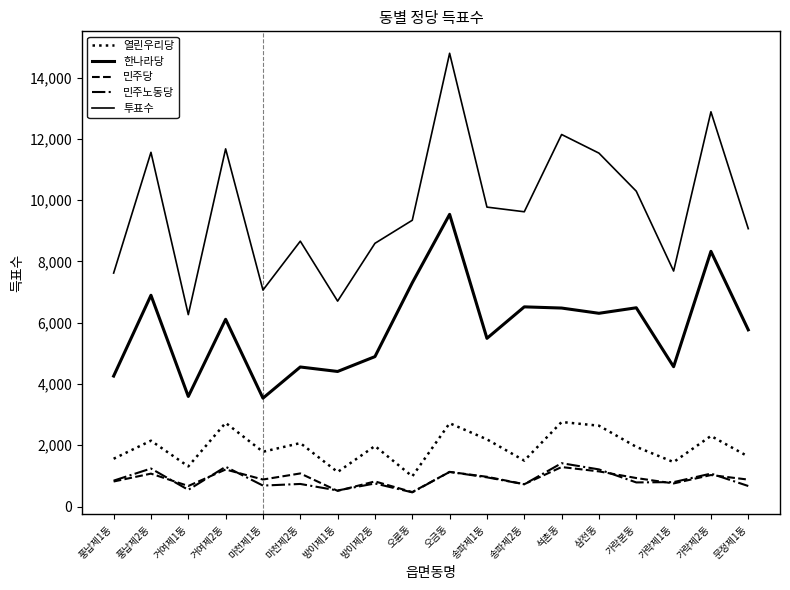

How many lines are shown in the chart?

5